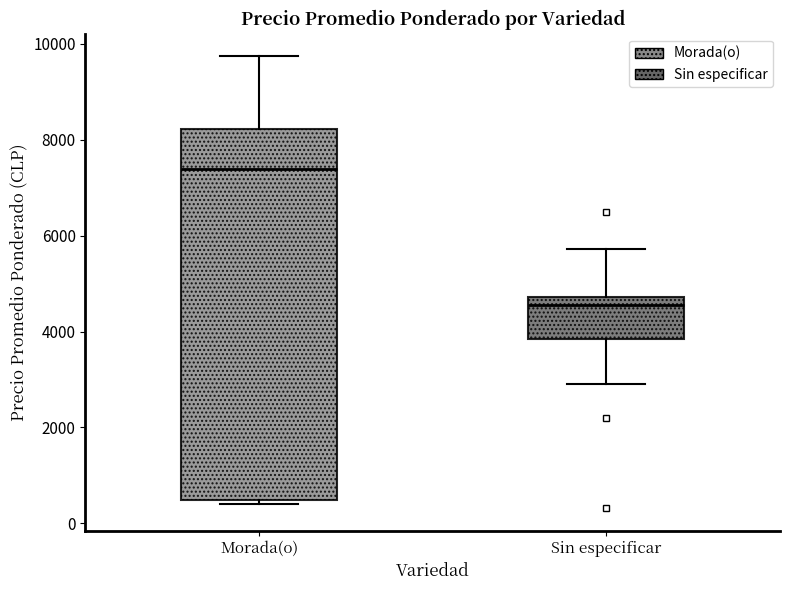

Reading left to right, read every box against the y-axis: the position of its median line, the range the box covers, and the ends of its whiskers. The values are not printed on the chart, so give them approximately, as read against the axis.

Morada(o): median 7400, box 400 to 8200, whiskers 400 (just below the box's lower edge) to 9800
Sin especificar: median 4600, box 3800 to 4800, whiskers 3000 to 5800